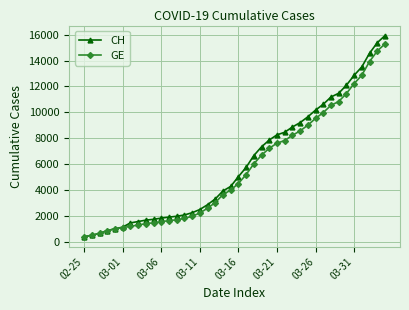

Which series has the largest total across all categories?

CH